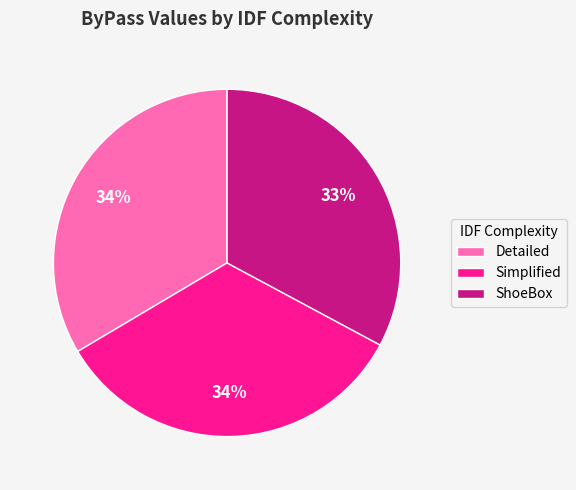

Is there any slice that represents more than half of the pie?

No